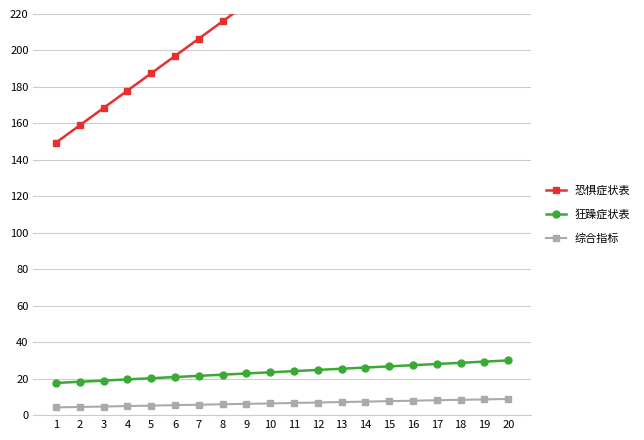

At how many categories does at least one series exceed 121?

20